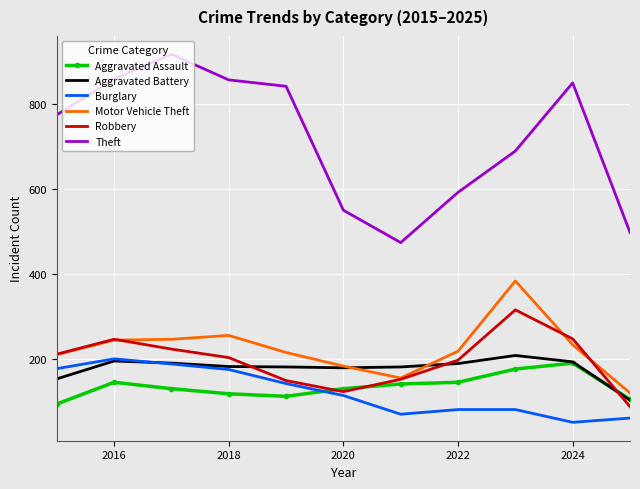

Which series has the largest total across all categories?

Theft